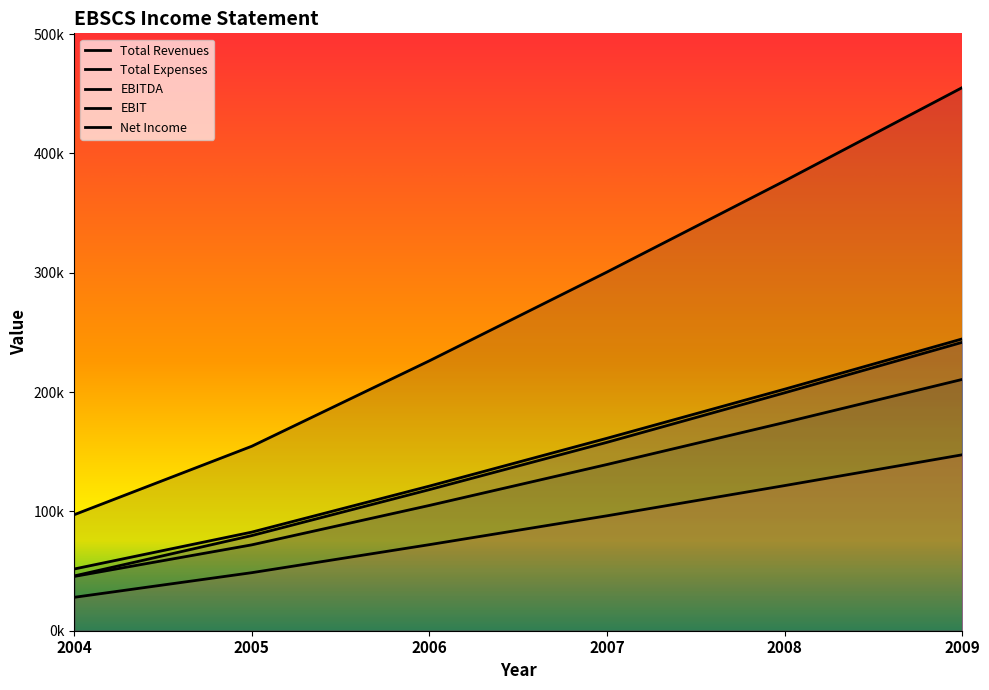

Is the value of Total Expenses at 2004 greater than the value of EBIT at 2009?

No